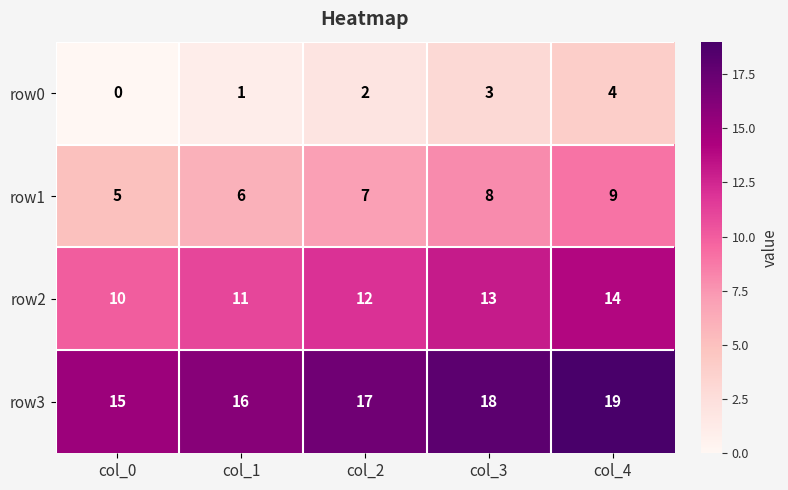

Reading left to right, transcribe all the data shown in this chart.

row0: 0	1	2	3	4
row1: 5	6	7	8	9
row2: 10	11	12	13	14
row3: 15	16	17	18	19